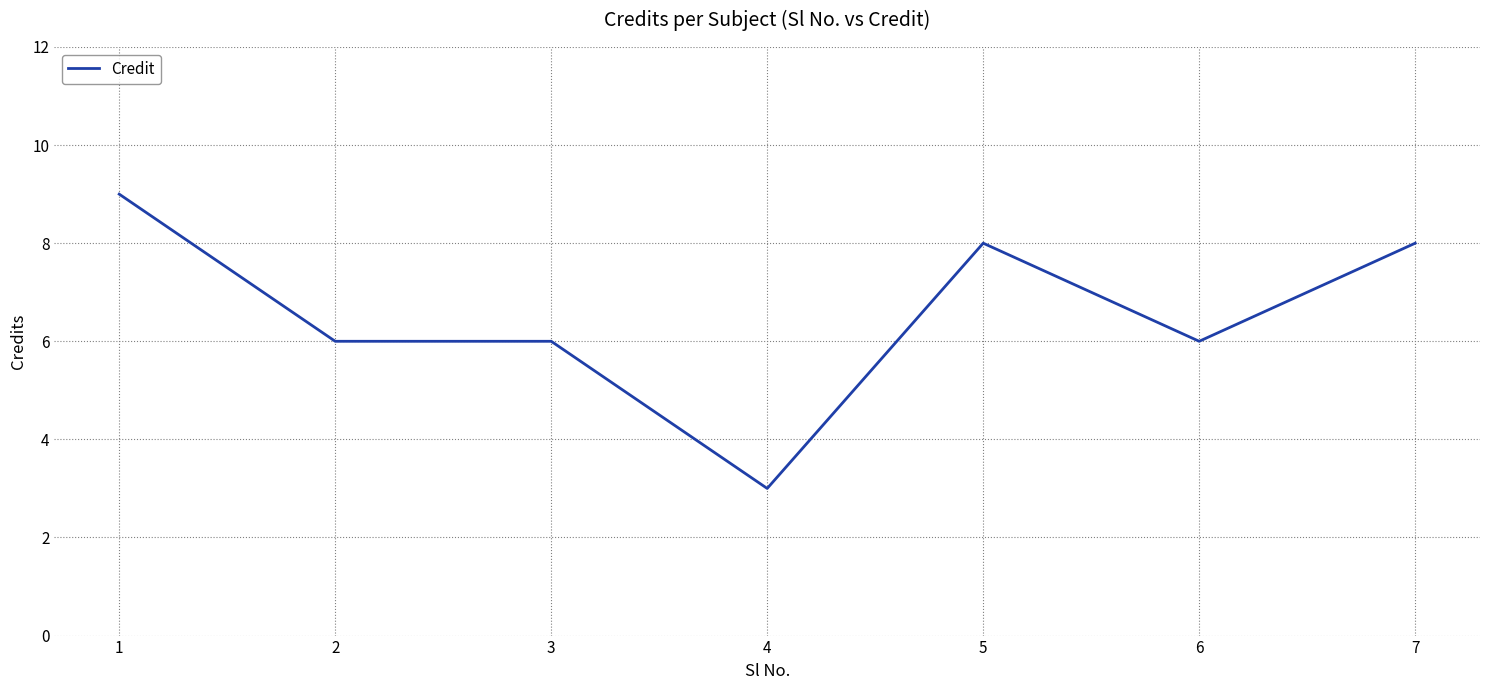

What is the difference between the maximum and minimum values?

6